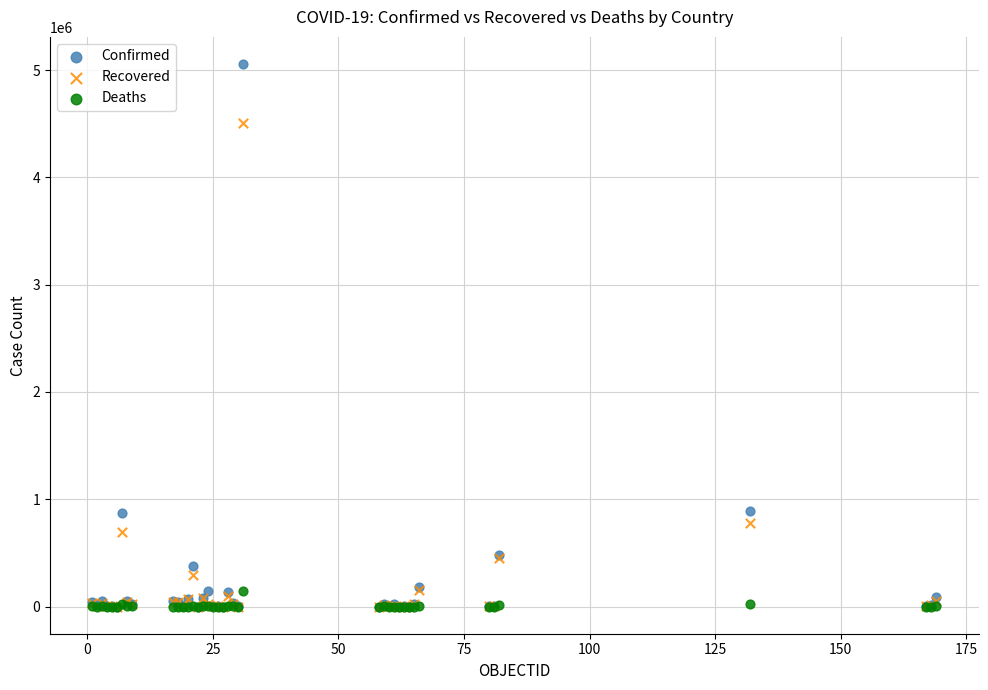

Which series has the largest Y range (max minus min)?

Confirmed